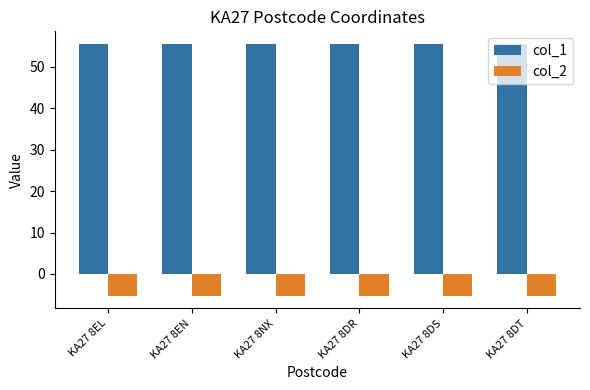

What is the difference between the highest and lowest values at KA27 8NX?

60.7